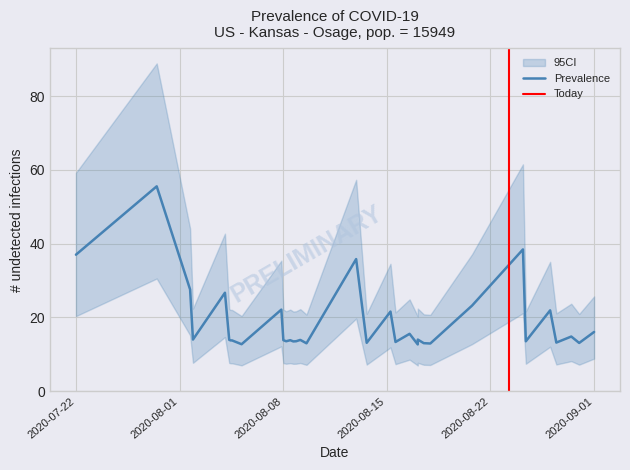

What is the difference between the maximum and minimum values?

42.9